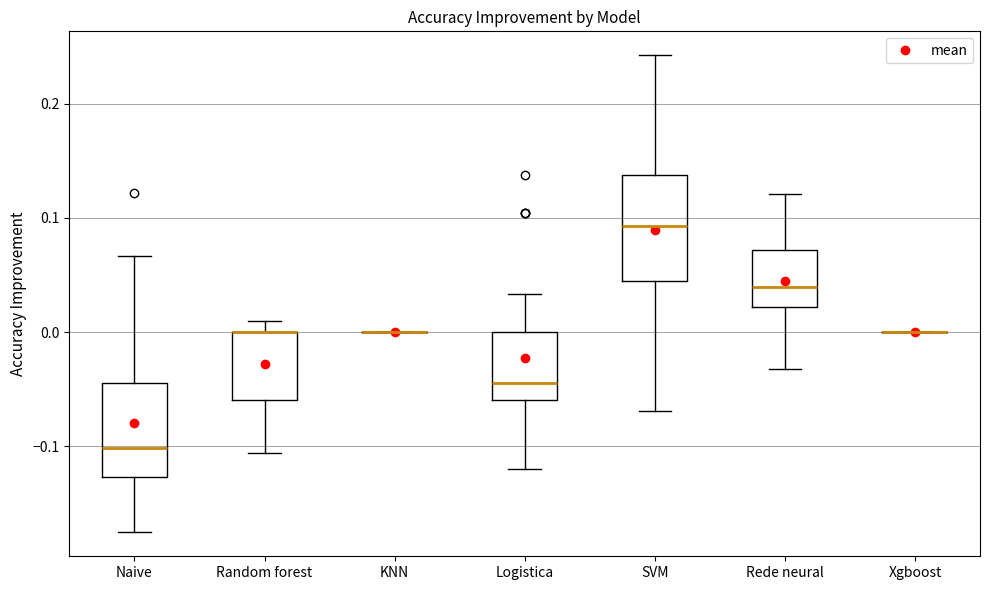

Where does the median line of the box for Logistica sit on the y-axis? The values are not printed on the chart, so give them approximately, as read against the axis.

-0.04